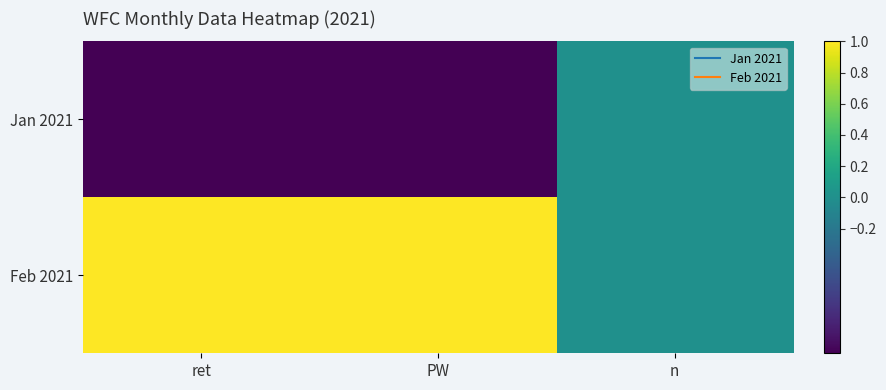

Reading left to right, list all the values displayed in this chart.

Jan 2021: ret=-1	PW=-1	n=0
Feb 2021: ret=1	PW=1	n=0